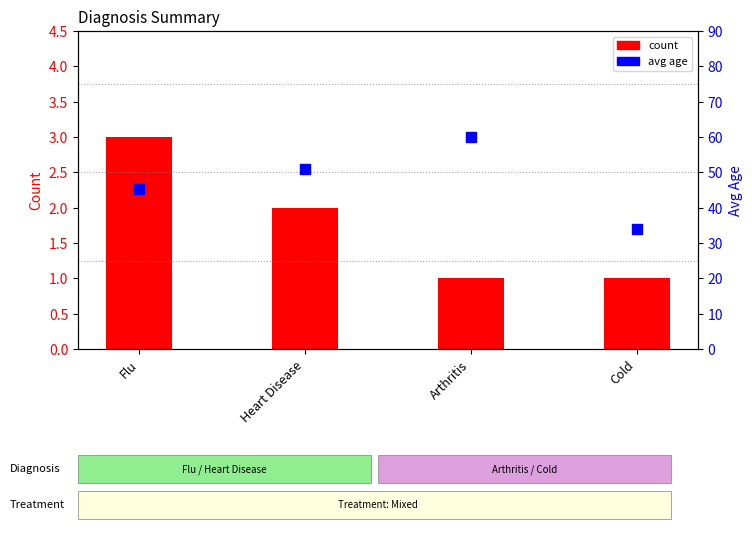

At which category is the sum across all series the highest?

Arthritis